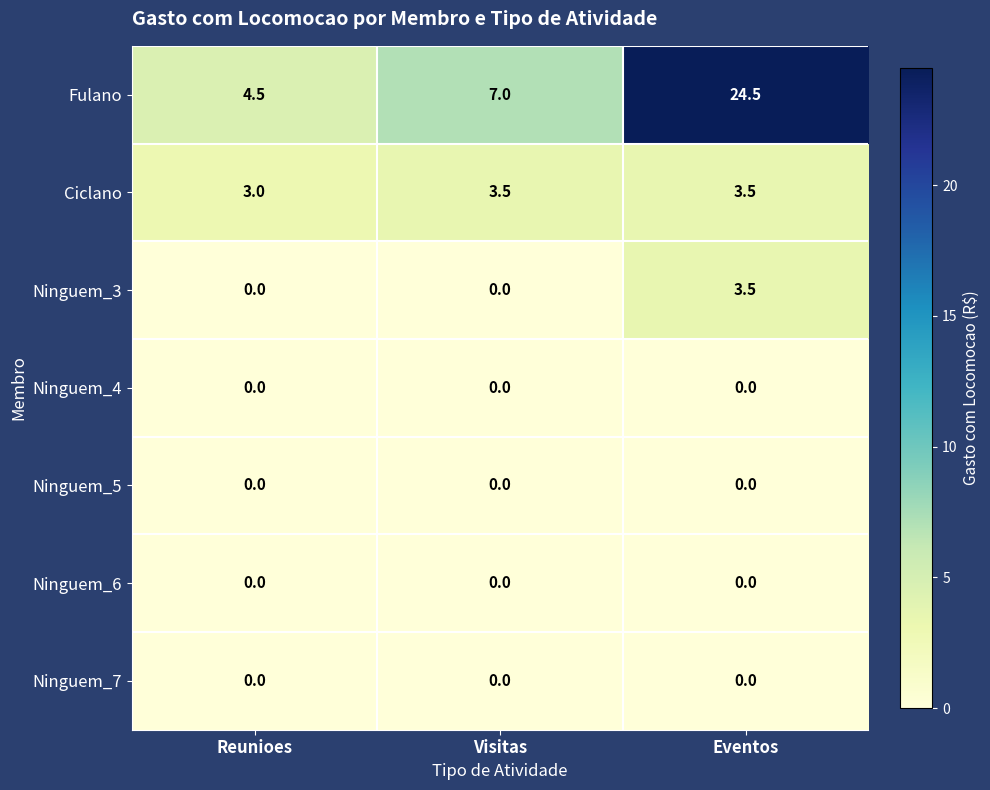

How many values in the Ciclano series exceed 3?

2